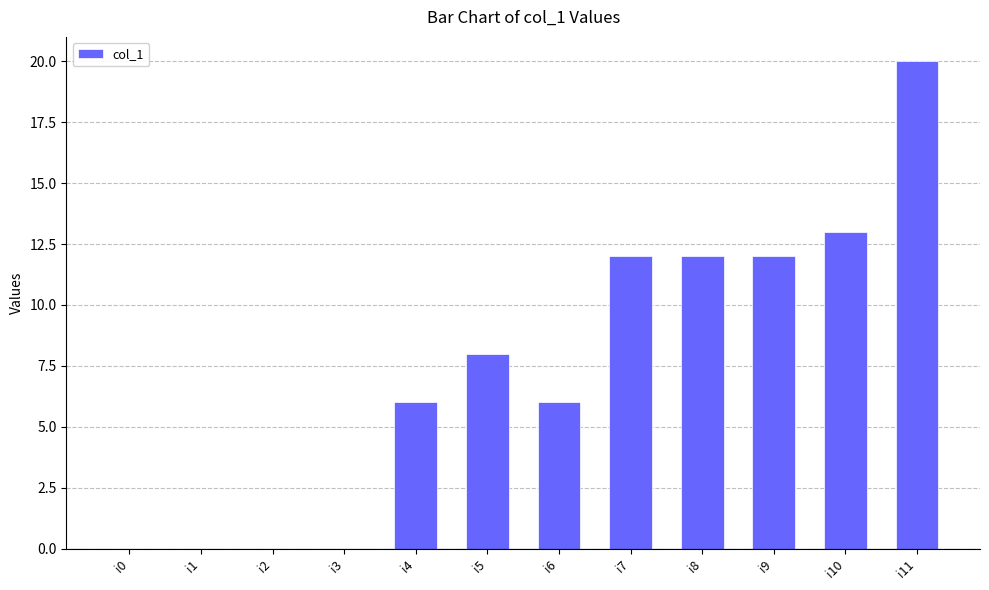

Which category has the highest value across all series?

i11